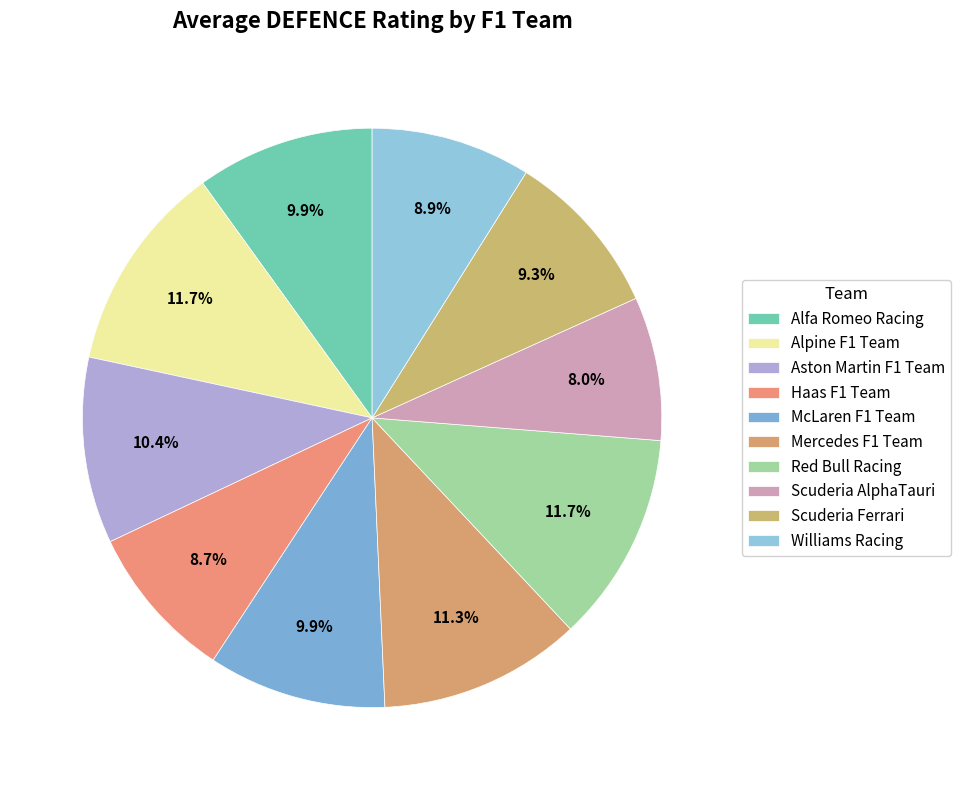

How many segments does this pie chart have?

10